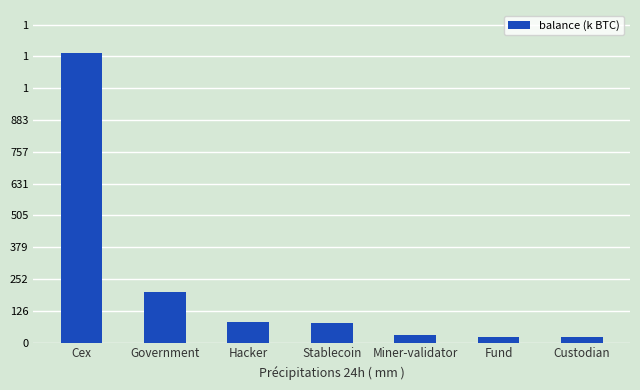

Does the chart contain stacked bars?

No